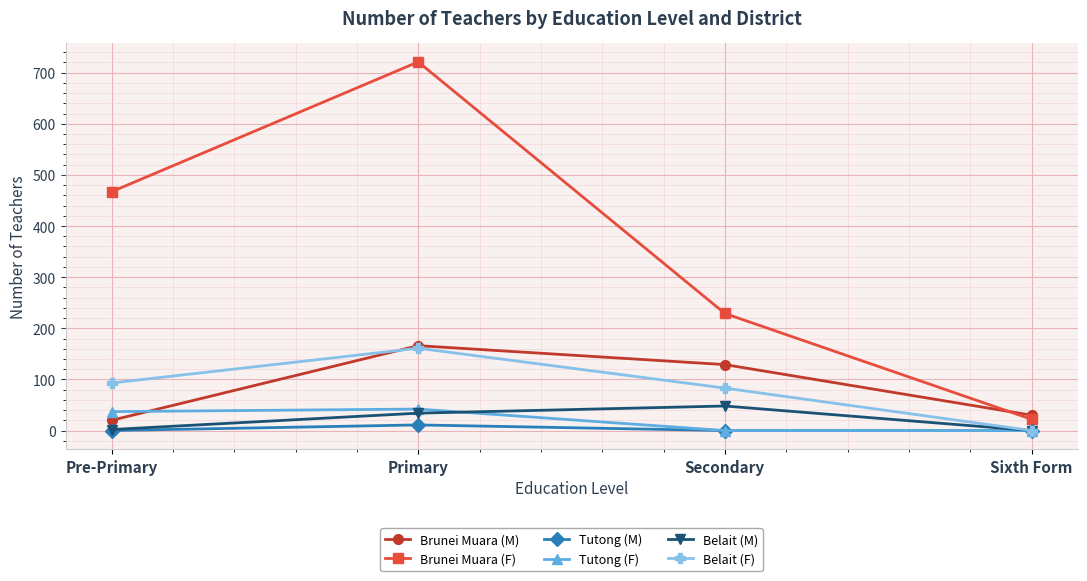

True or false: Tutong (M) and Brunei Muara (F) cross at least once.

False